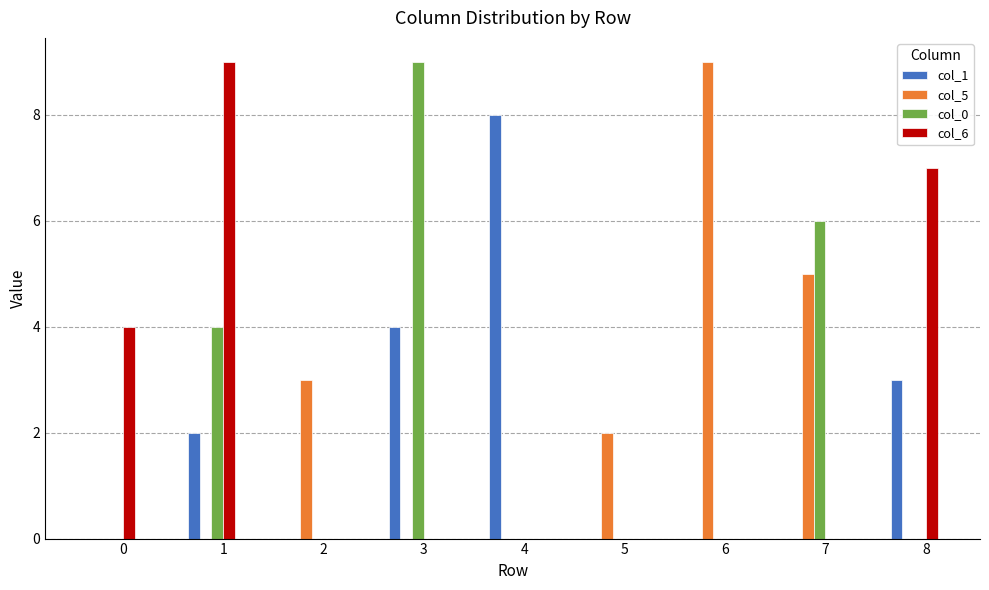

Which series changed the most between 1 and 4?

col_6